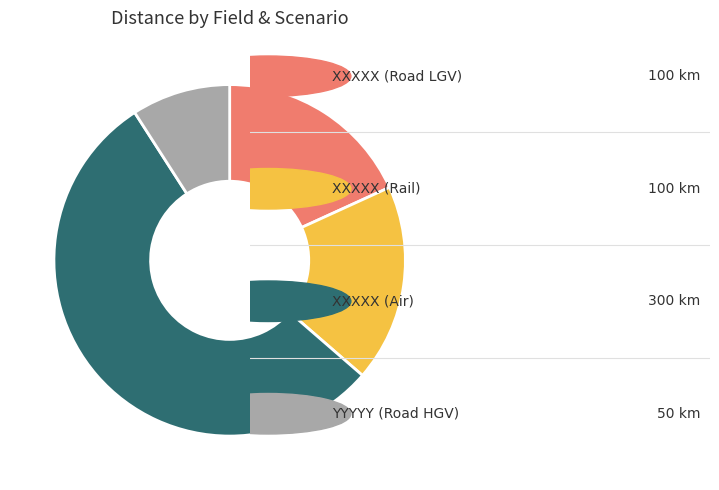

Does any single category account for the majority?

Yes